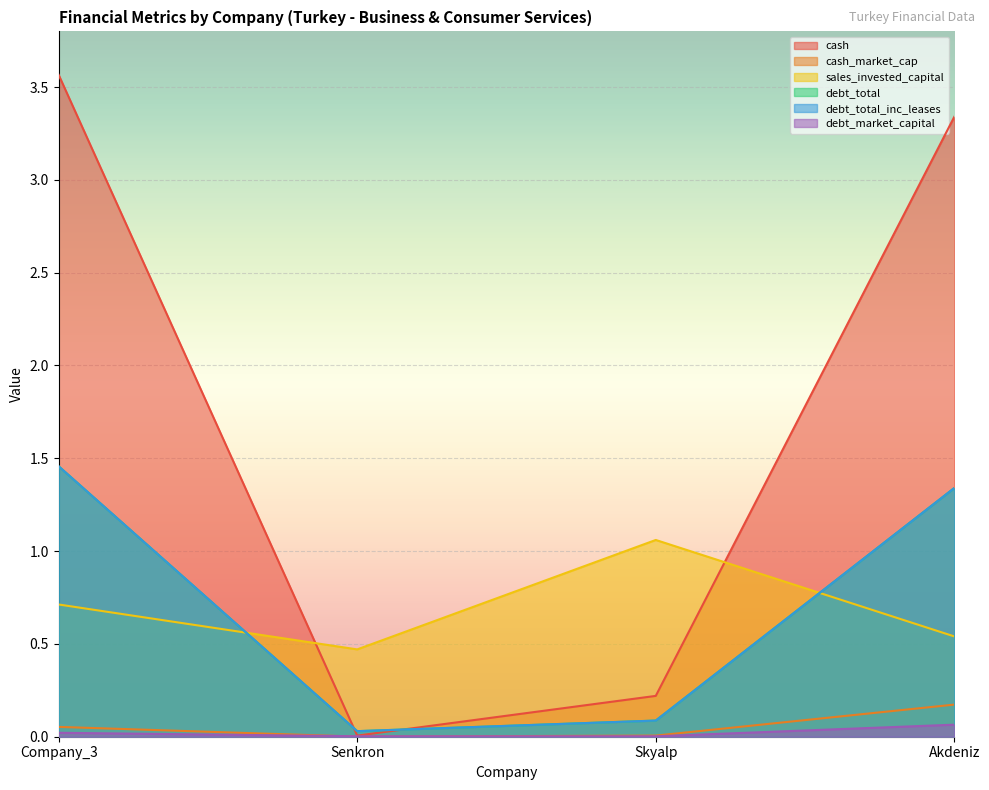

True or false: debt_total has a value of 0.1 at Skyalp.

False